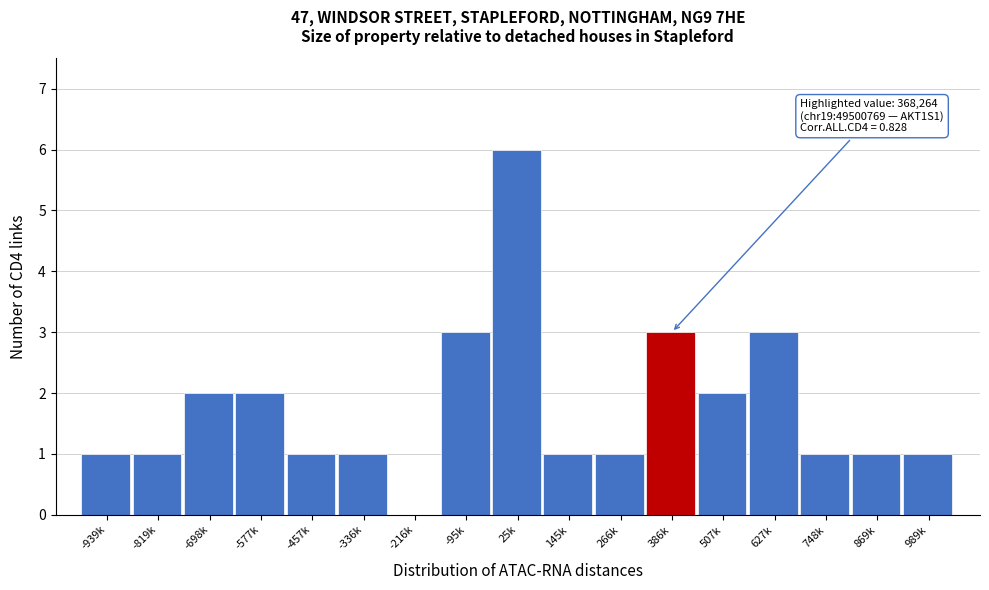

Reading left to right, extract all data points from this chart.

-939k=1	-819k=1	-698k=2	-577k=2	-457k=1	-336k=1	-216k=0	-95k=3	25k=6	145k=1	266k=1	386k=3	507k=2	627k=3	748k=1	869k=1	989k=1